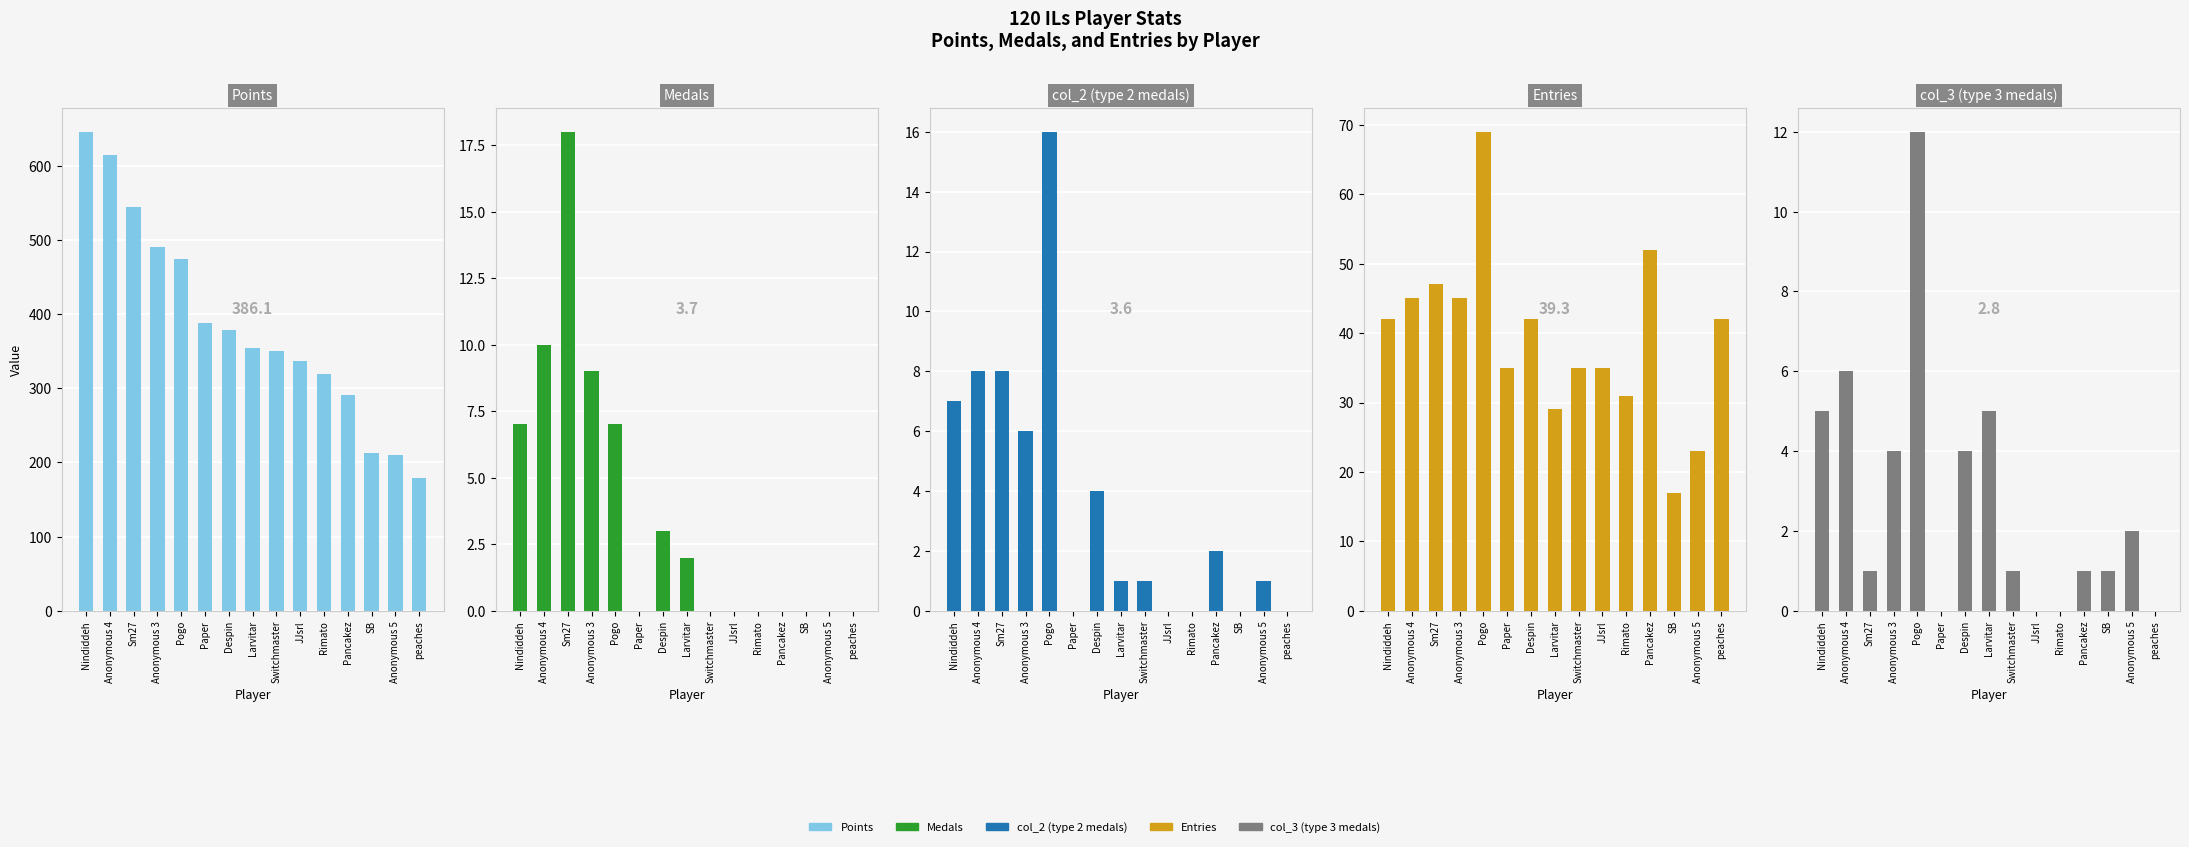

What is the sum of the col_3 (type 3 medals) values at SB and Nindiddeh?

6